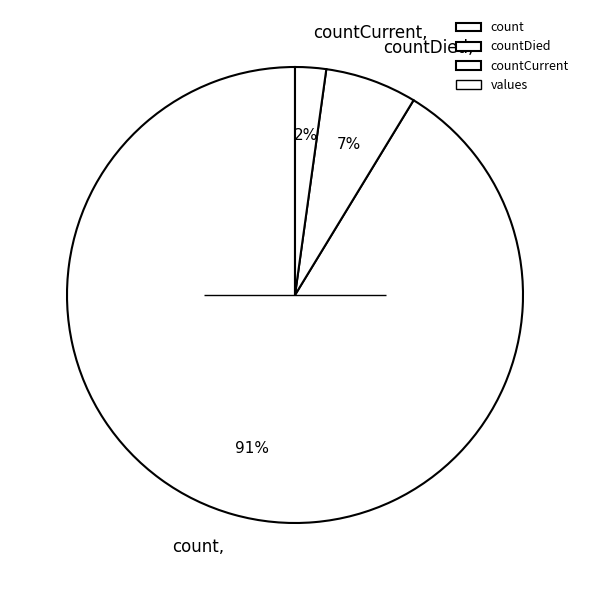

True or false: countDied accounts for 19% of the total.

False